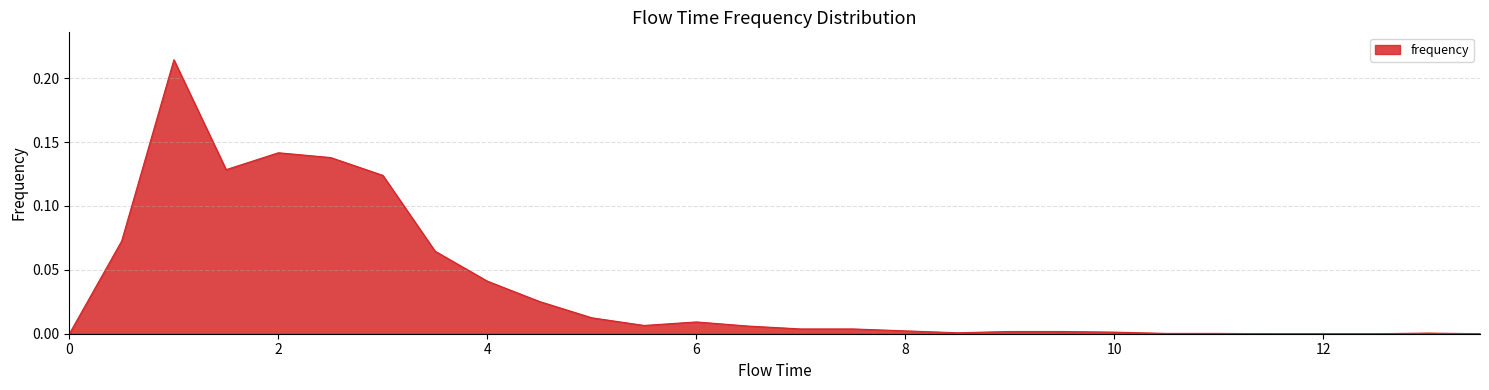

Reading left to right, extract all data points from this chart.

0.0	0.1	0.2	0.1	0.1	0.1	0.1	0.1	0.0	0.0	0.0	0.0	0.0	0.0	0.0	0.0	0.0	0.0	0.0	0.0	0.0	0.0	0.0	0.0	0.0	0.0	0.0	0.0